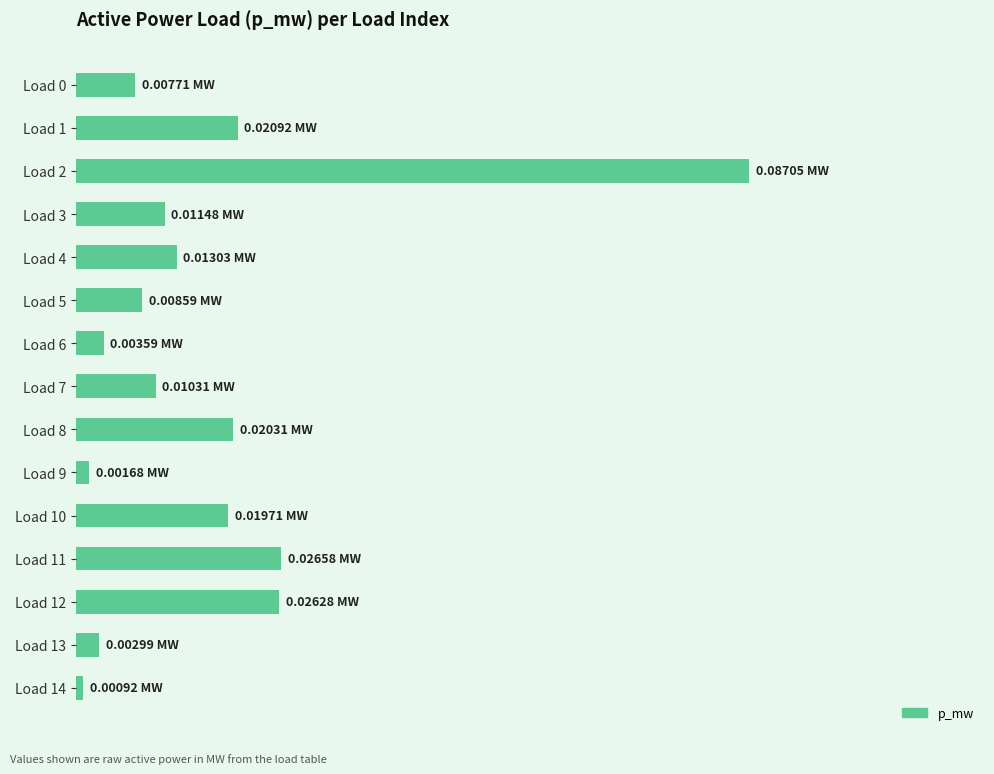

Does the chart contain any negative values?

No